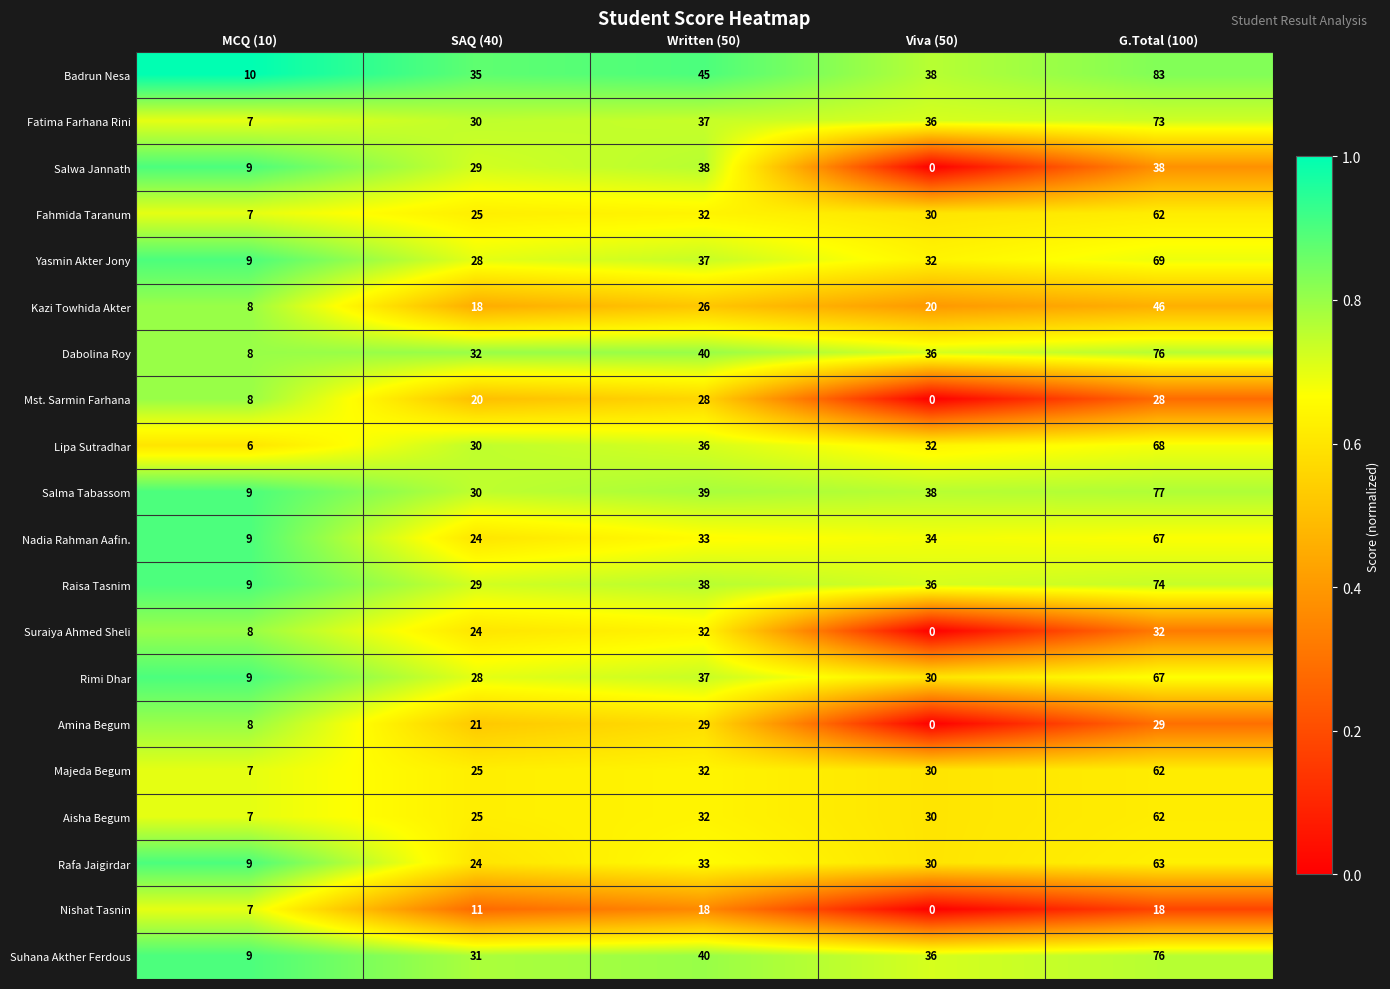

What is the difference between the Rafa Jaigirdar values at G.Total (100) and MCQ (10)?

54